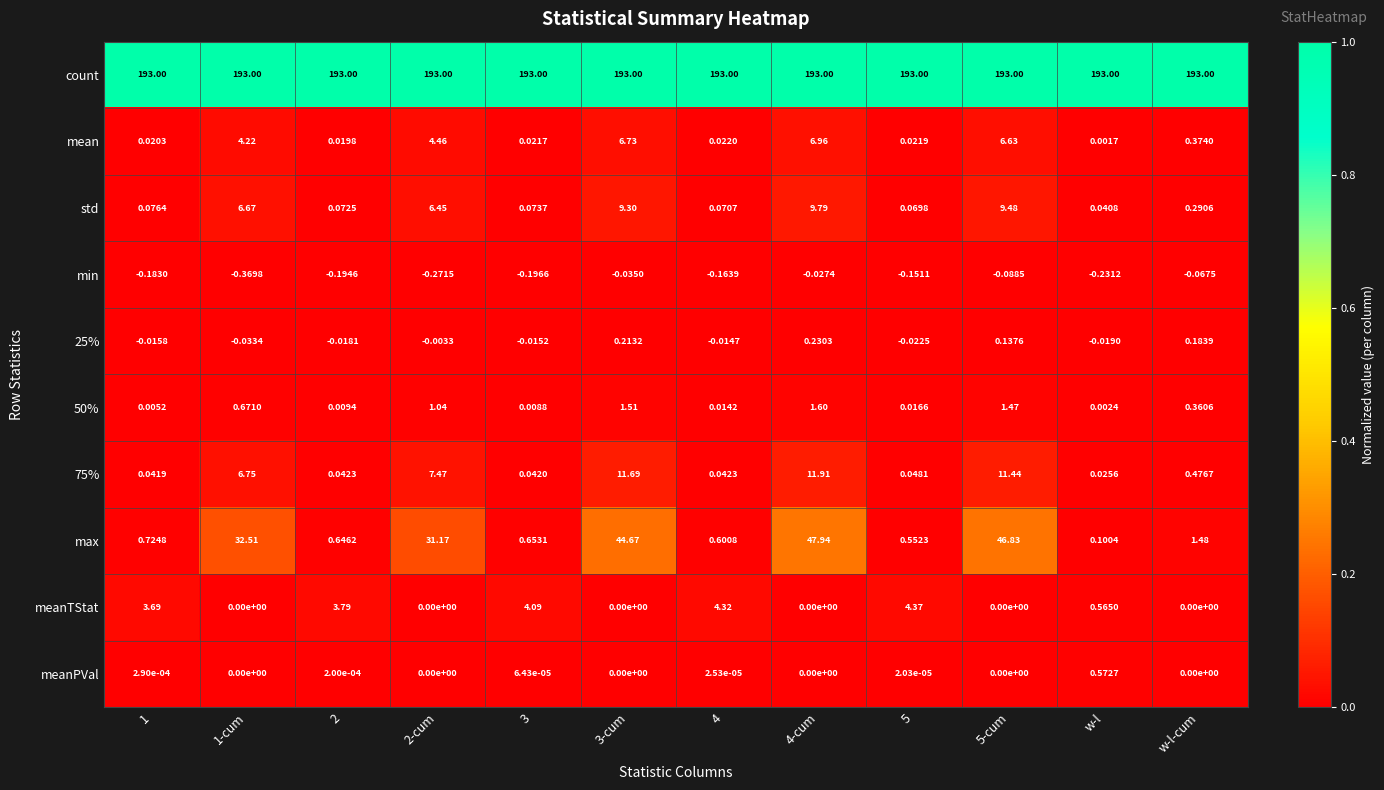

Which series has the widest spread of values?

max